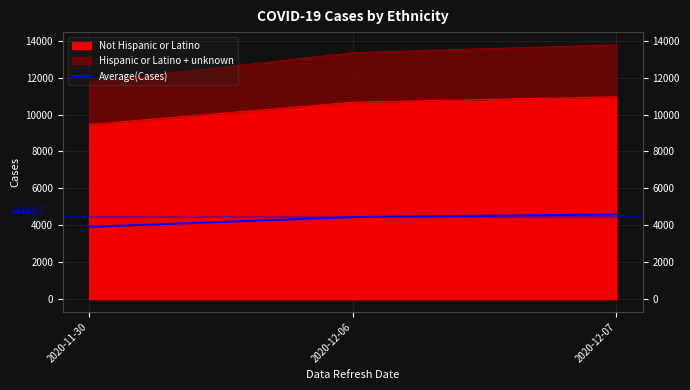

True or false: the data shows 4591.7 at 2020-12-07.

True